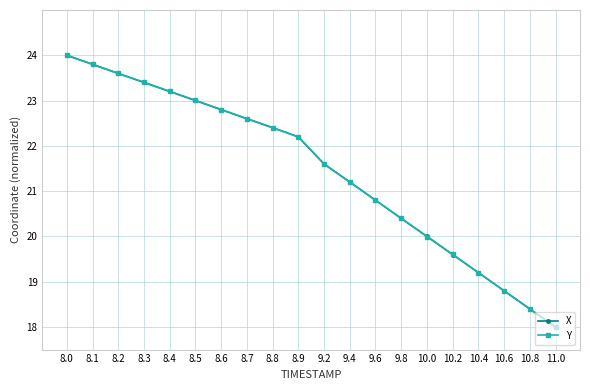

True or false: Y has more than 1 interior local peaks.

False